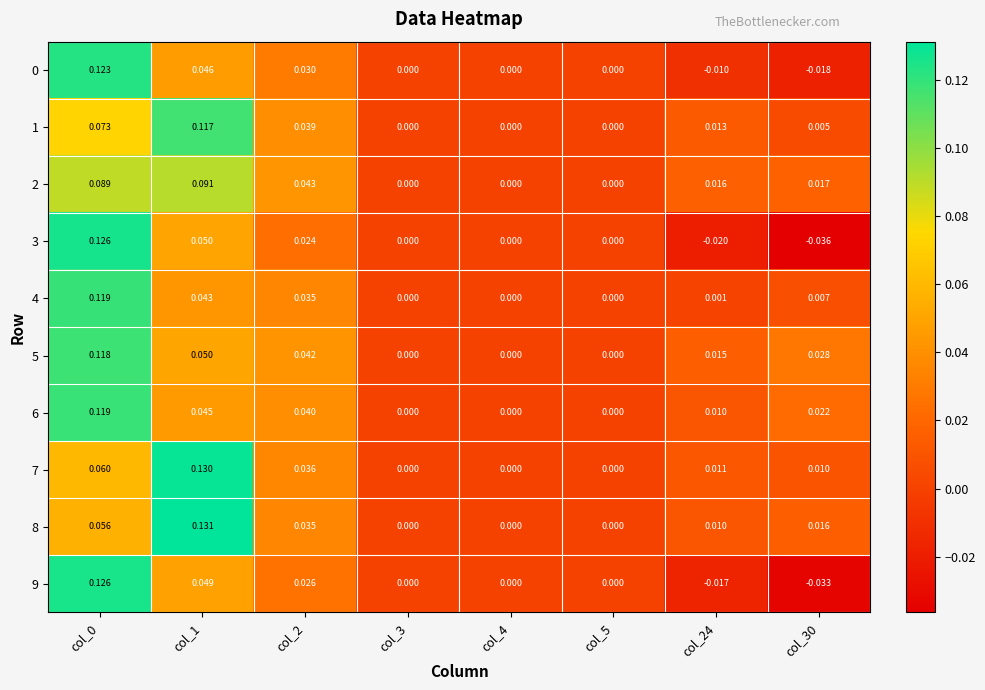

Which series changed the most between col_3 and col_30?

3